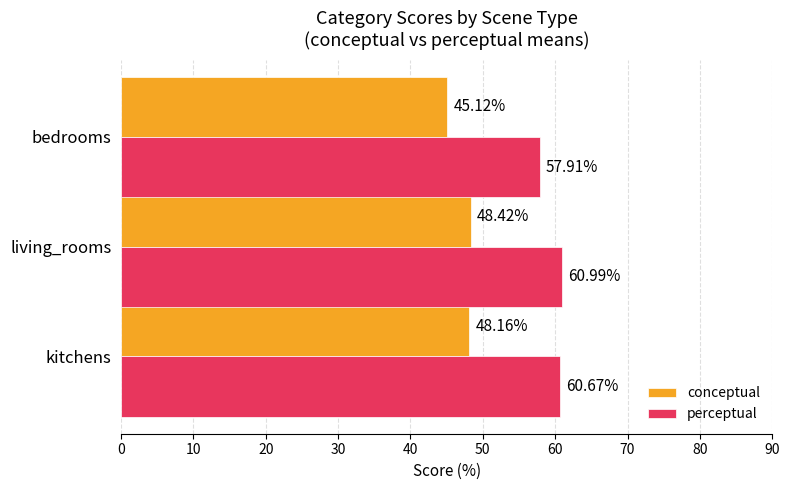

What is the sum of all conceptual values?

141.7